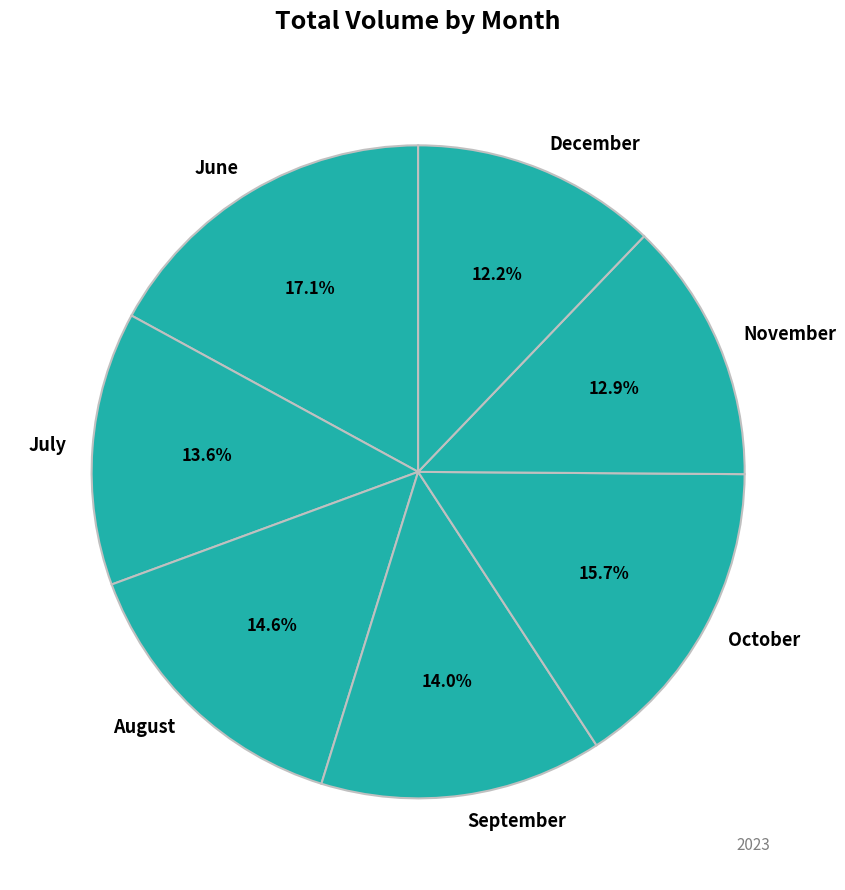

Does July represent more than half of the total?

No